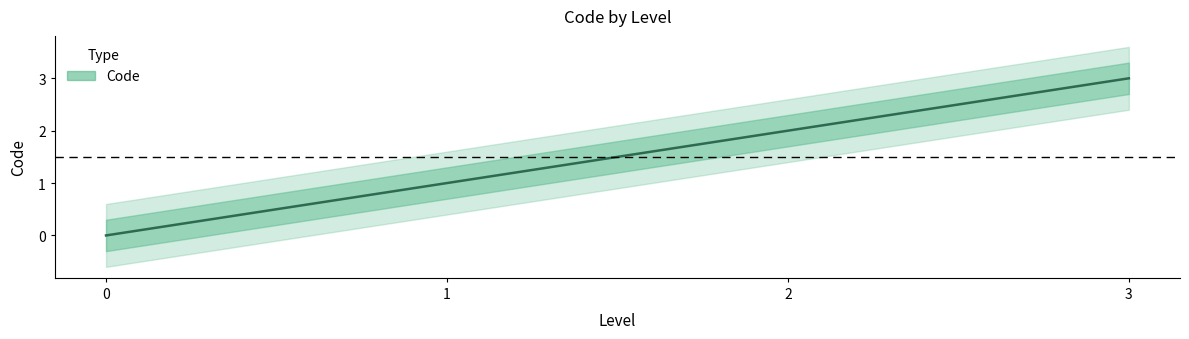

How many lines are shown in the chart?

1